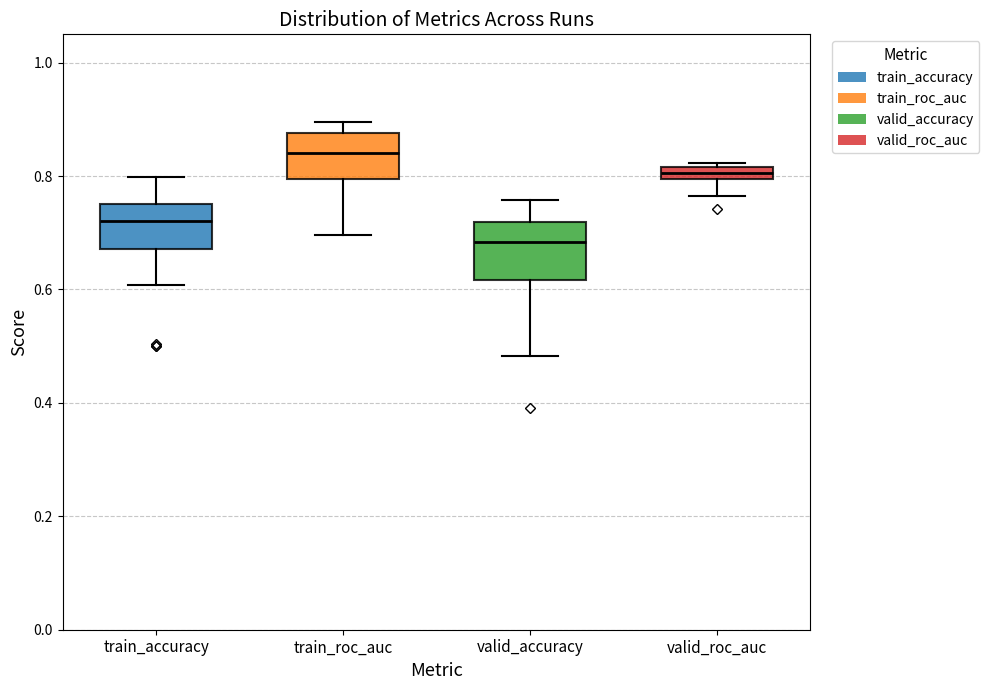

Where does the upper whisker of the box for valid_accuracy end on the y-axis? The values are not printed on the chart, so give them approximately, as read against the axis.

0.76